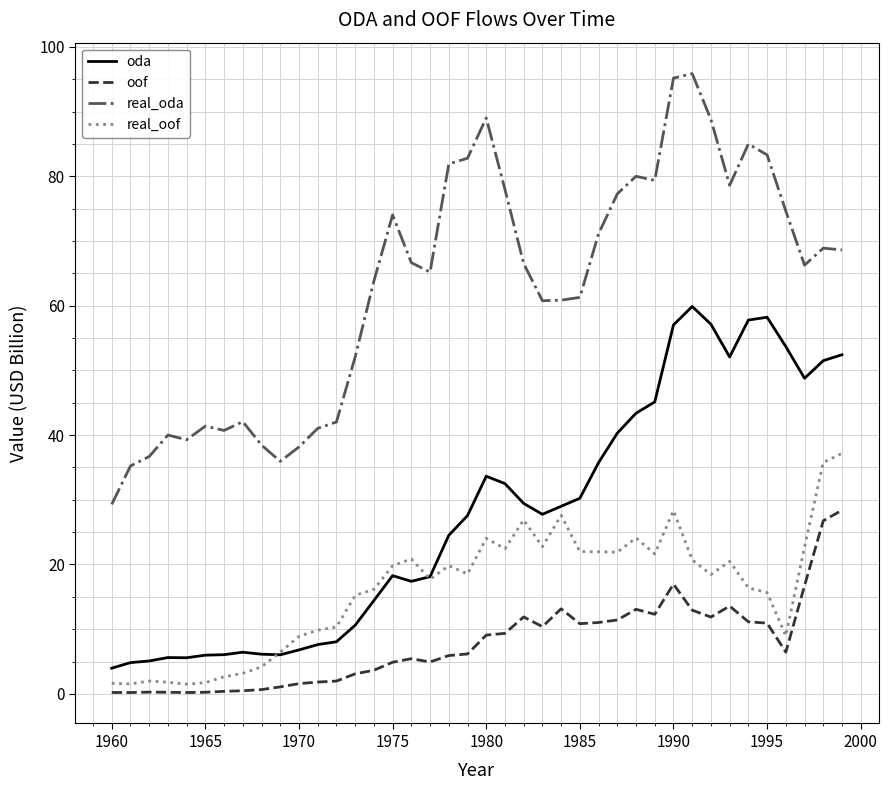

Which series has the largest total across all categories?

real_oda